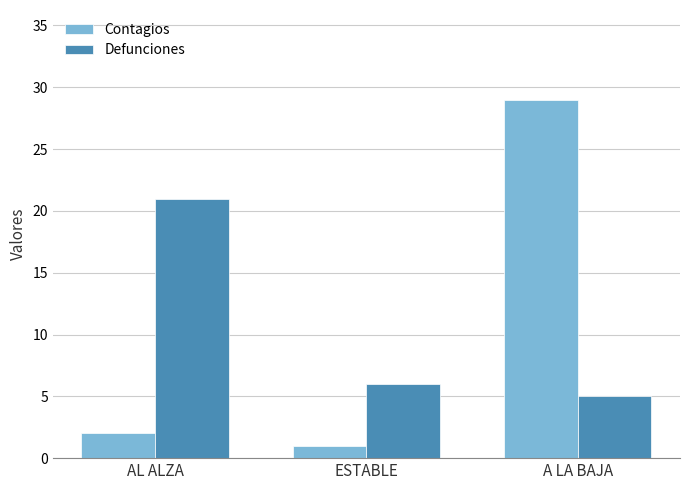

What position from the right is A LA BAJA?

1